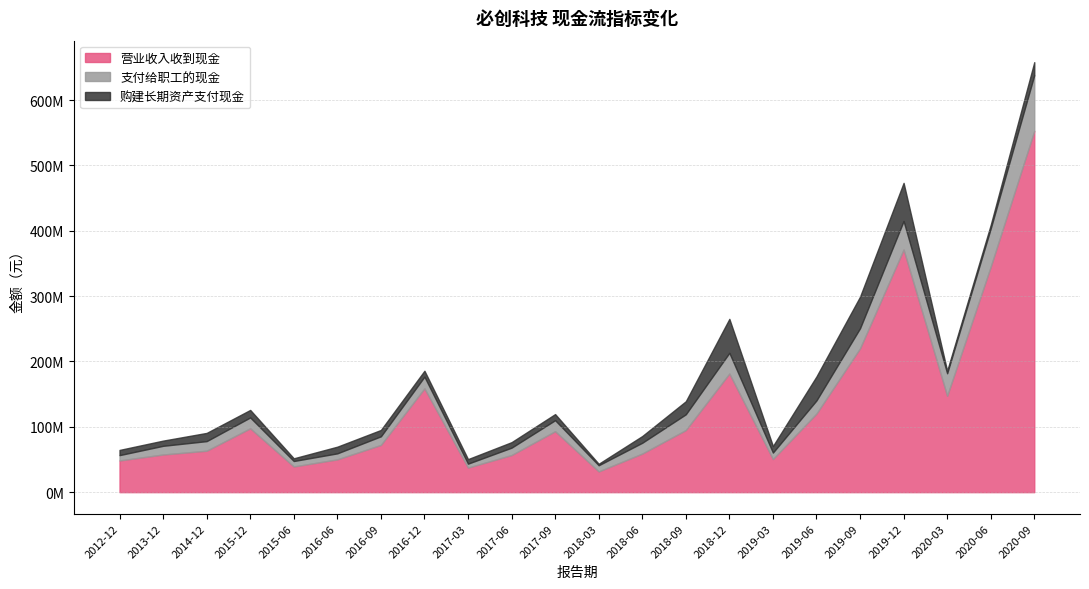

True or false: SALES_SERVICES and PAY_STAFF_CASH cross at least once.

False